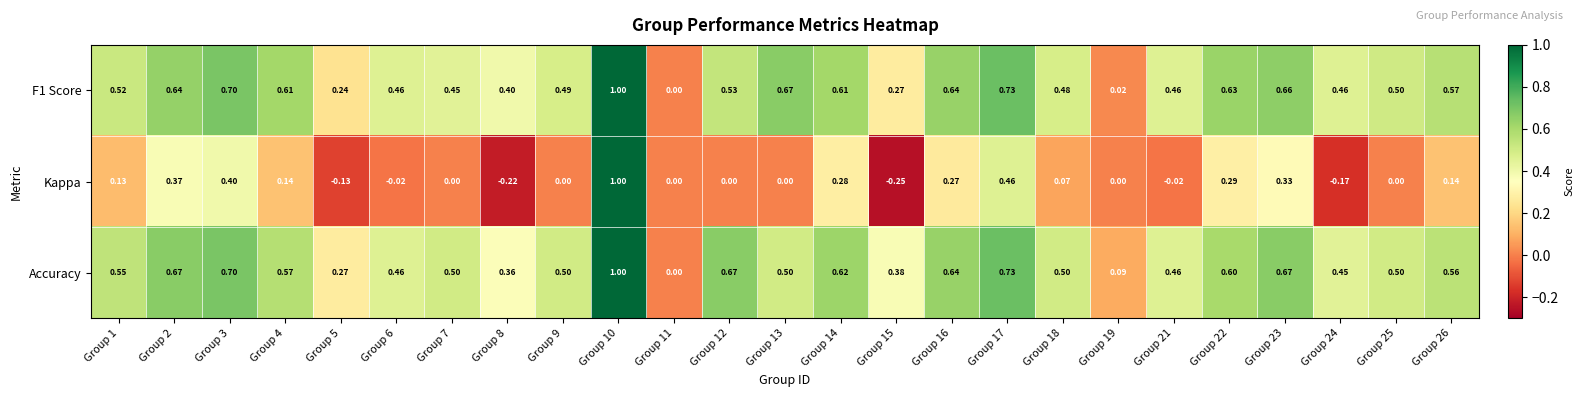

Which series has the widest spread of values?

Kappa